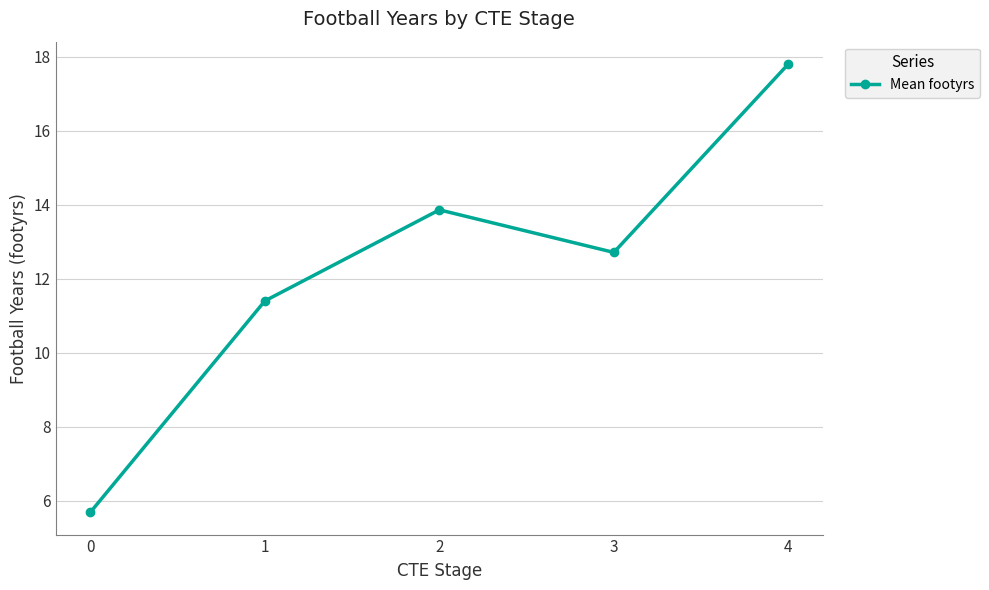

What is the value of the 1st point from the left?

5.7